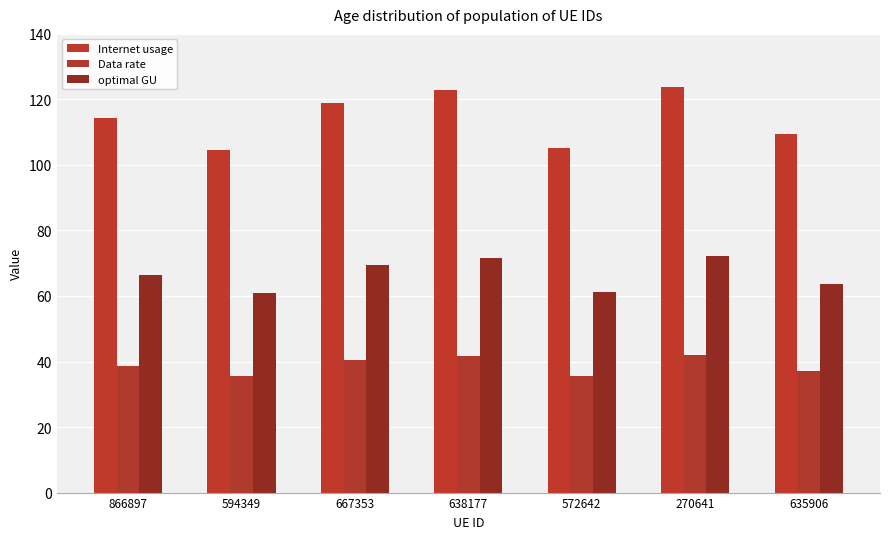

What is the average value of the Internet usage series?

114.1